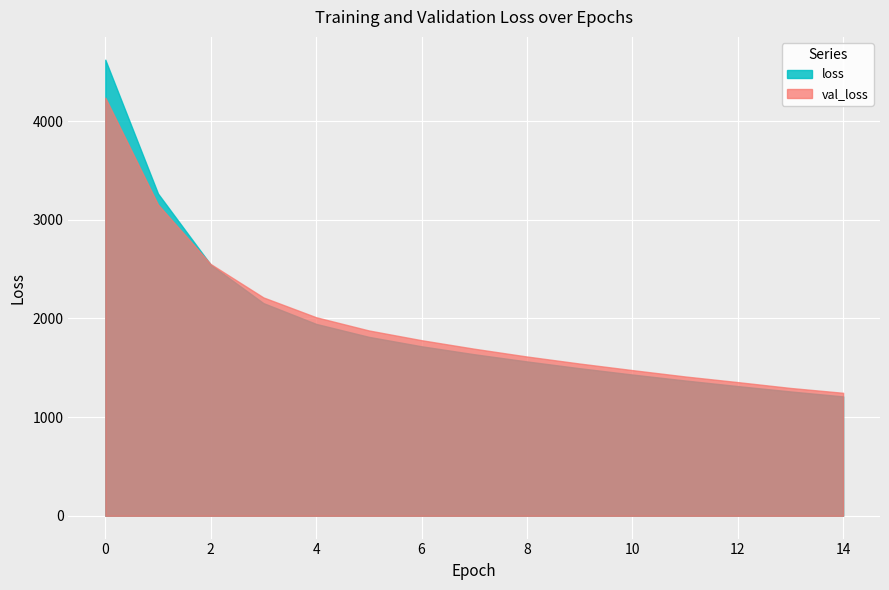

Which series has the largest range (max minus min)?

loss